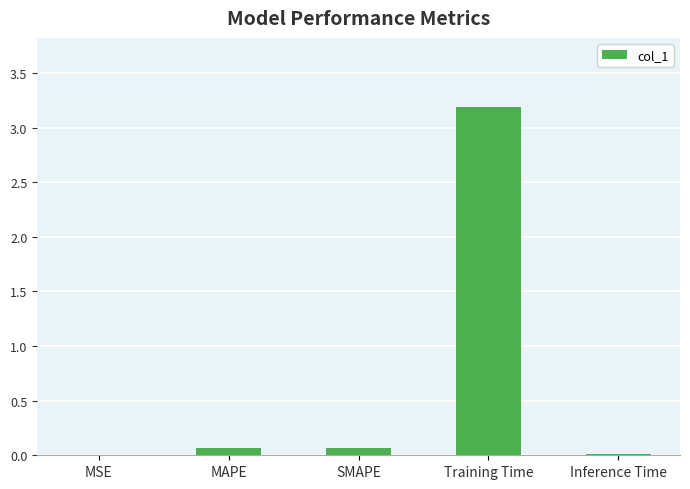

What is the sum of all values?

3.3